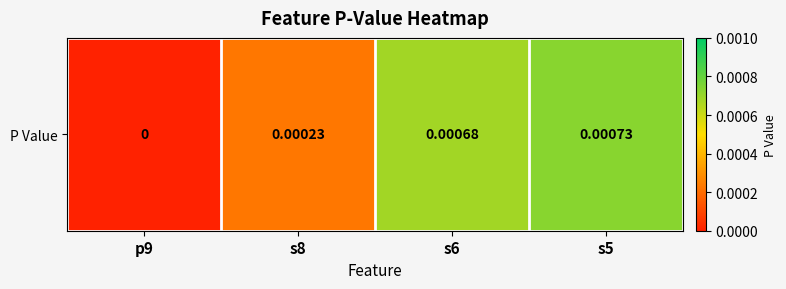

How many positive values are there?

3